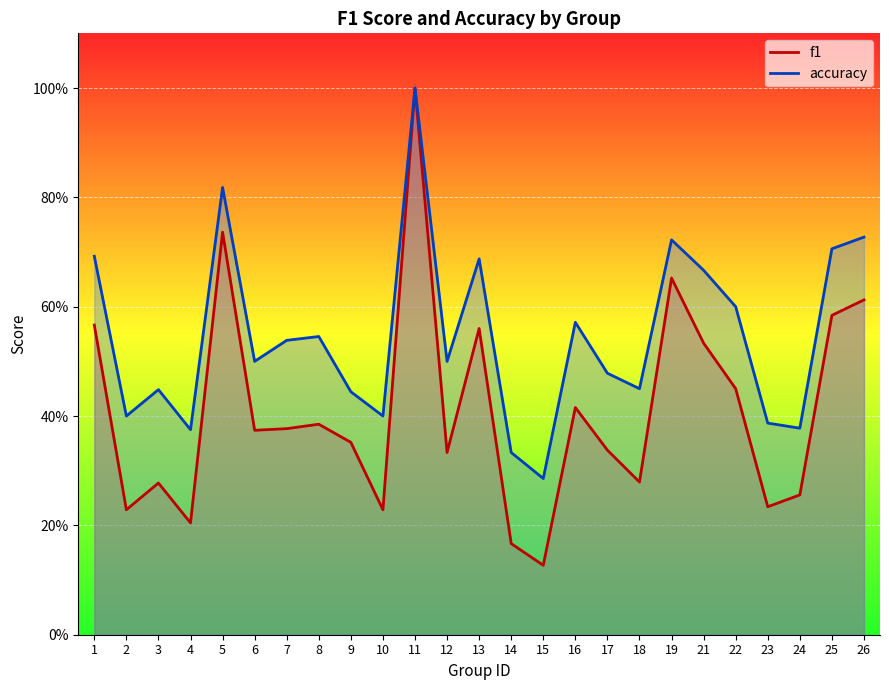

Is the value of accuracy at 19 greater than the value of f1 at 1?

Yes